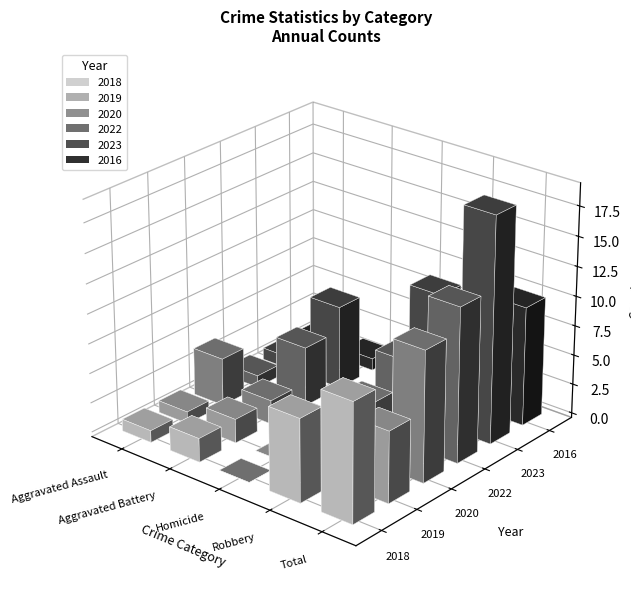

How many distinct data groups are displayed?

6